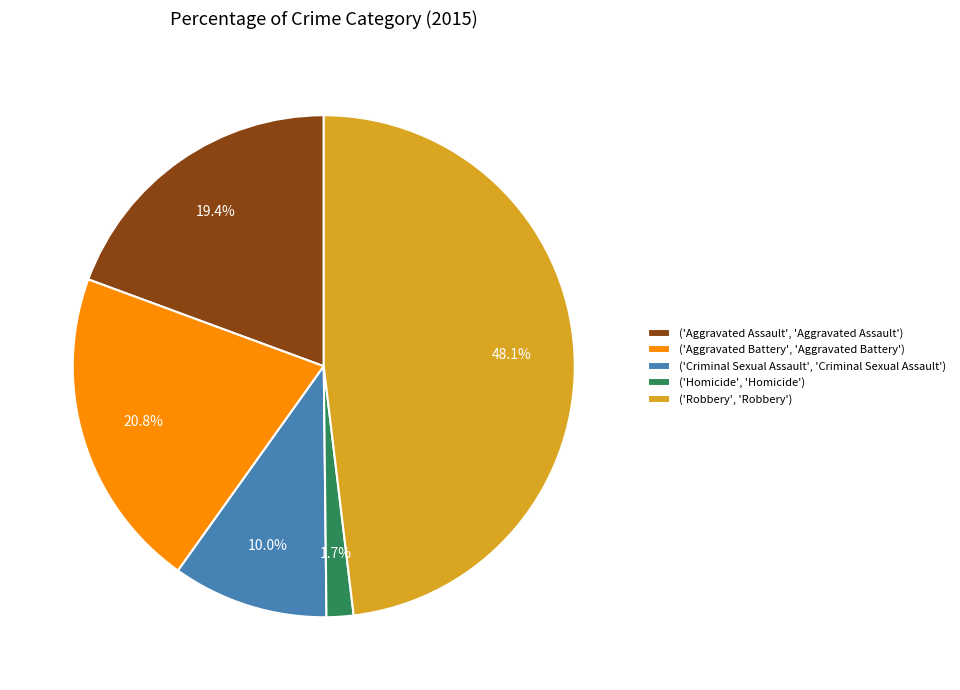

Rank the categories by value from lowest to highest.

('Homicide', 'Homicide'), ('Criminal Sexual Assault', 'Criminal Sexual Assault'), ('Aggravated Assault', 'Aggravated Assault'), ('Aggravated Battery', 'Aggravated Battery'), ('Robbery', 'Robbery')